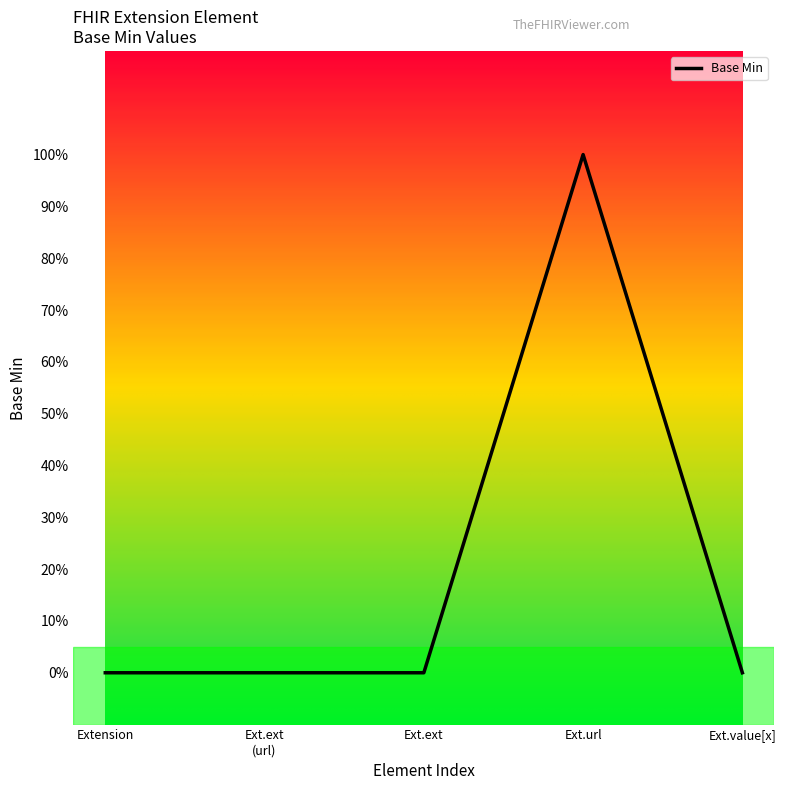

Does the chart have visible grid lines?

No